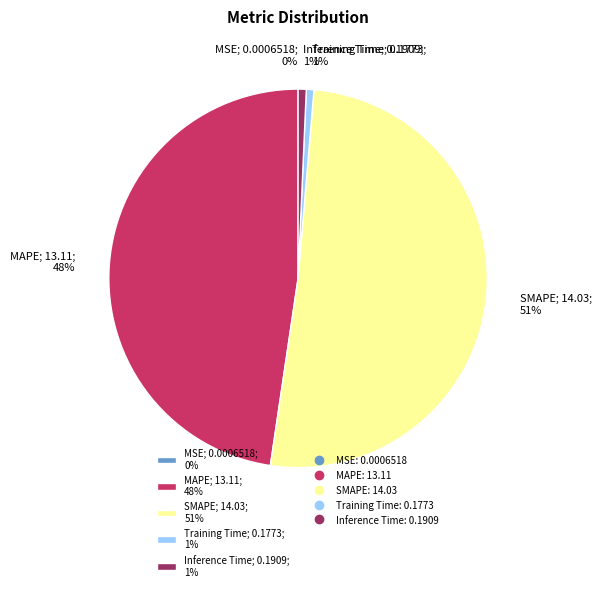

To the nearest percent, what portion does MAPE represent?

48%